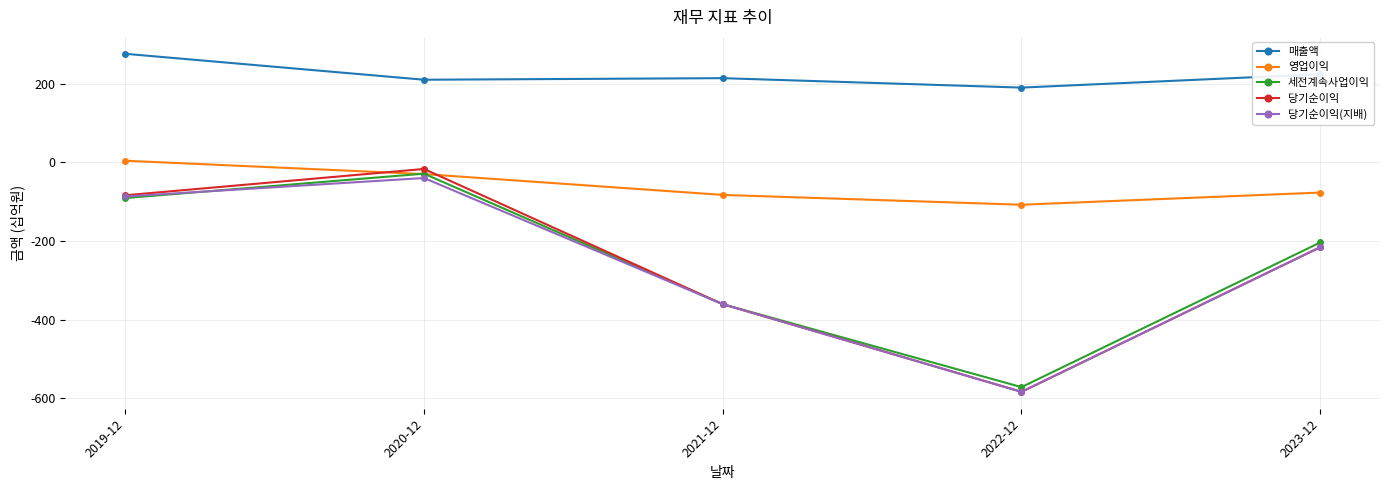

Is it true that 세전계속사업이익 equals -204 at 2023-12?

True